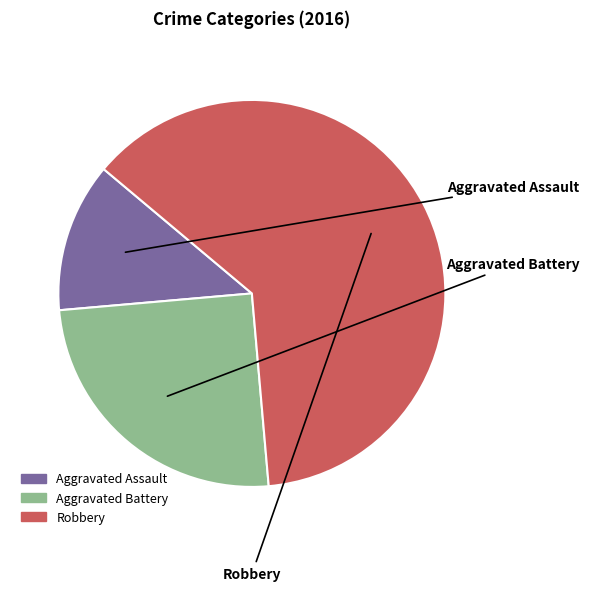

Approximately how many times larger is the value at Aggravated Battery compared to Aggravated Assault?

2.0